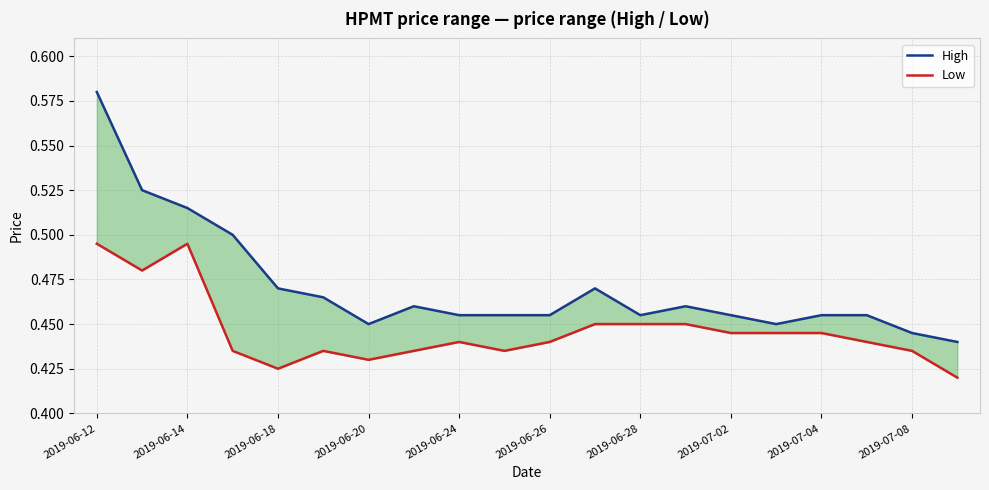

List the series in order of their peak value, lowest first.

Low, High